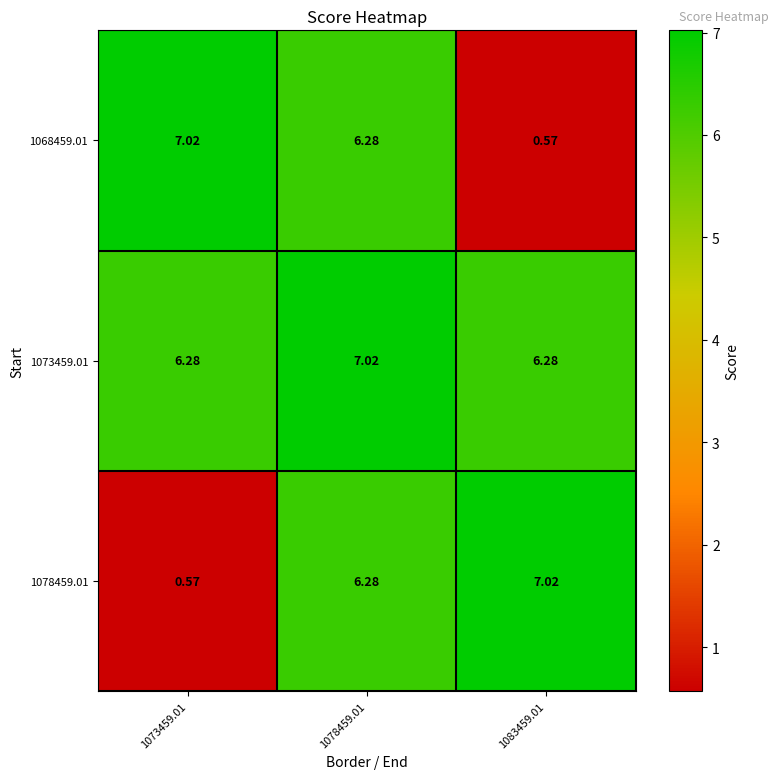

How many distinct data groups are displayed?

3